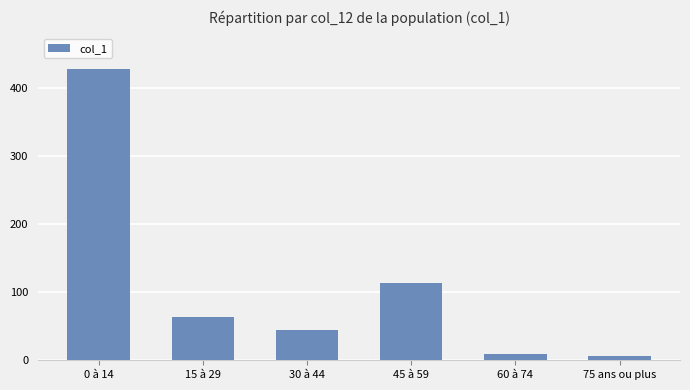

What is the ratio of the value at 45 à 59 to the value at 15 à 29?

1.8